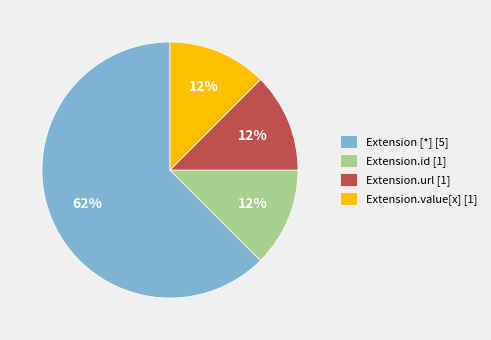

Count the number of slices in the pie.

4